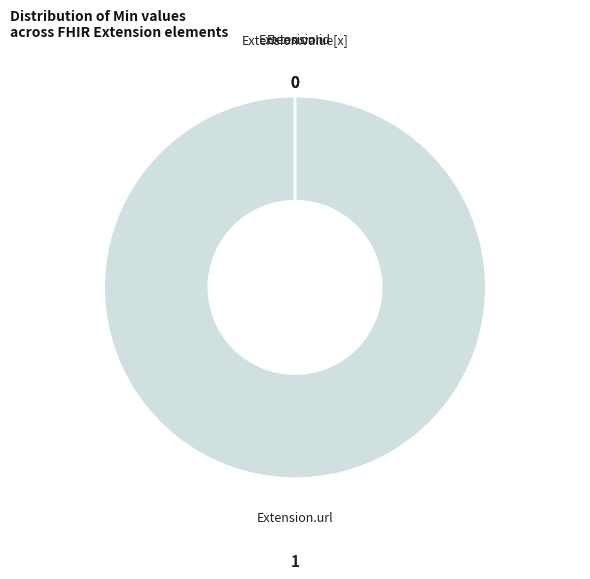

How many slices are in this pie chart?

4